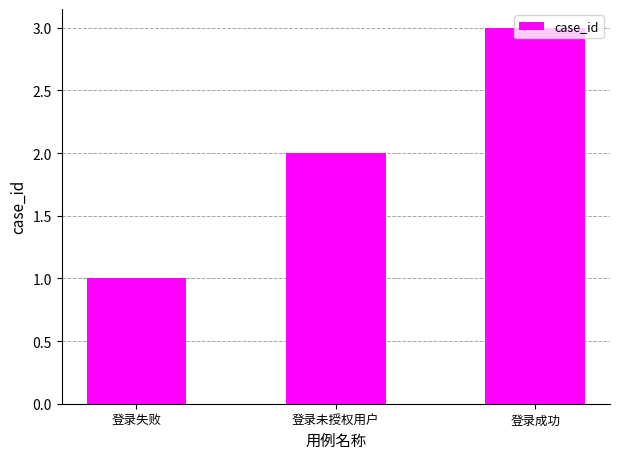

The chart shows a value of 2 at 登录未授权用户. True or false?

True